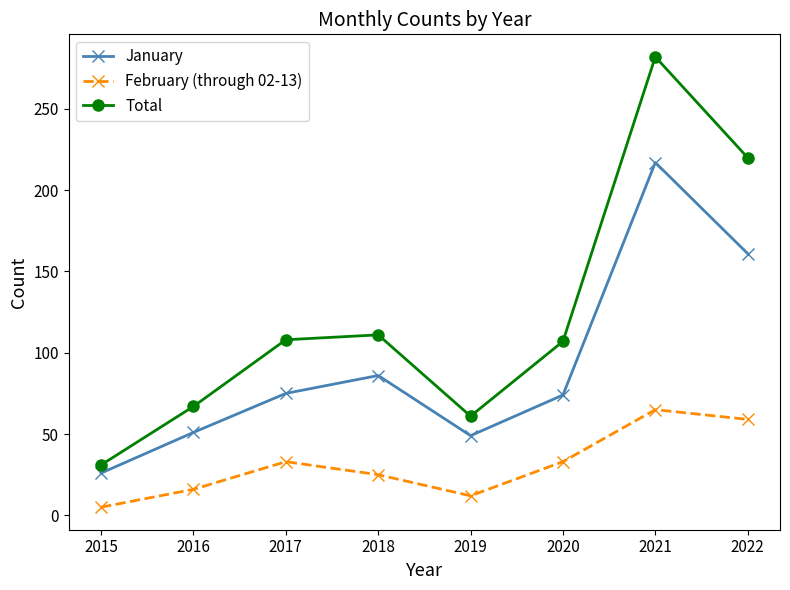

True or false: February (through 02-13) has more than 2 points higher than both neighbors.

False